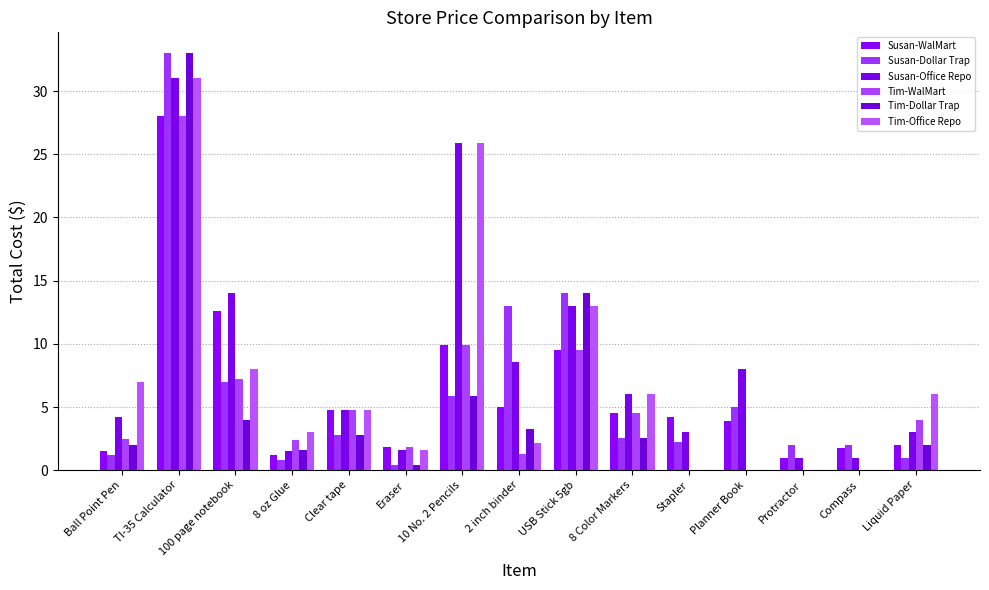

How many series are shown in this chart?

6